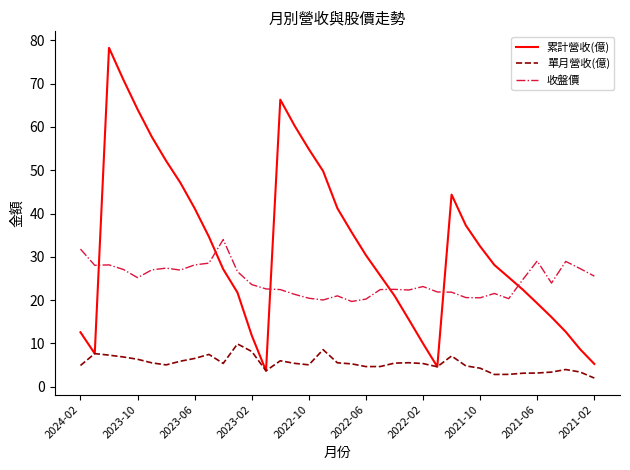

True or false: 收盤價 and 累計營收(億) cross at least once.

True